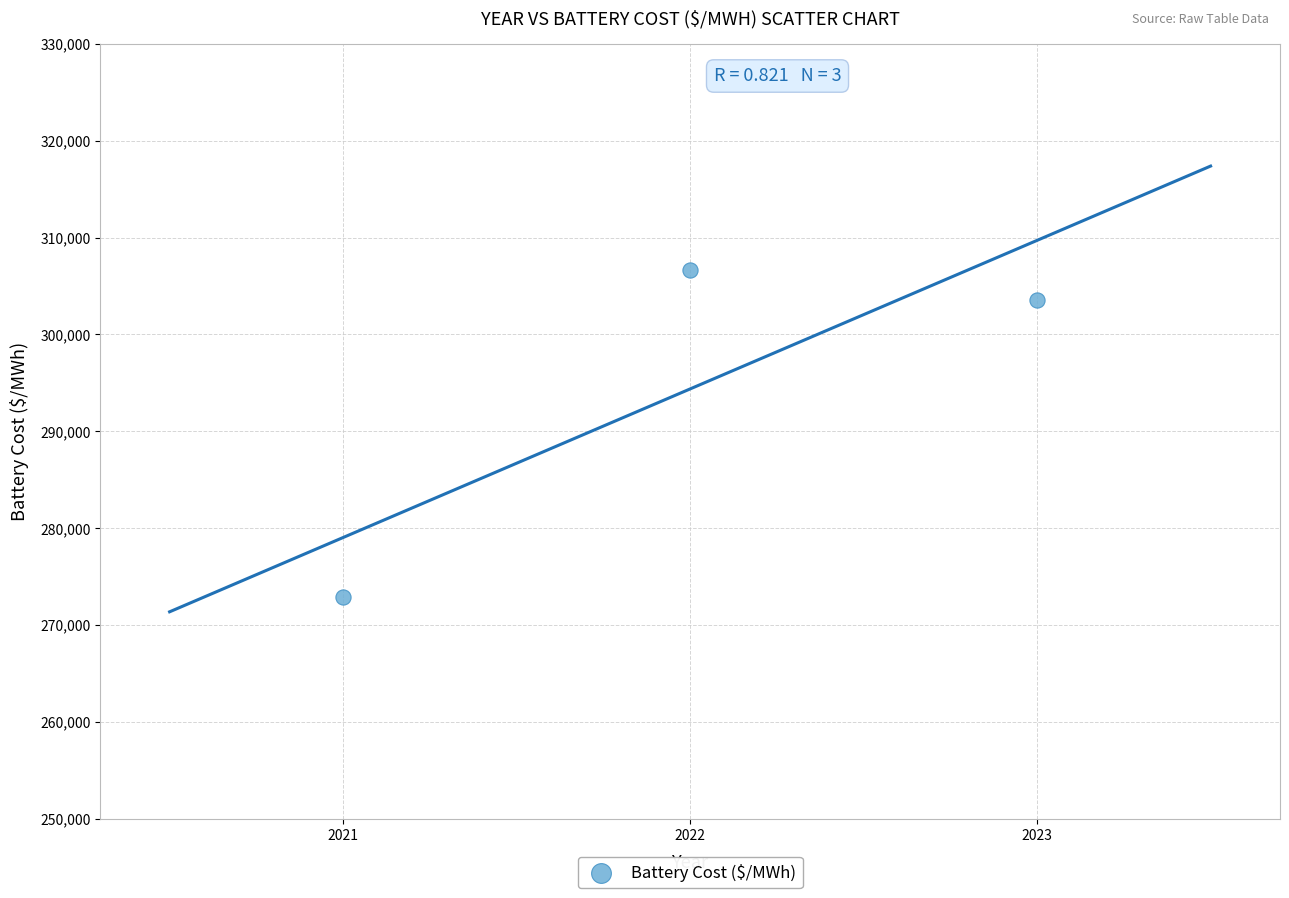

What Y value in the scatter plot is closest to 289783?

303546.3